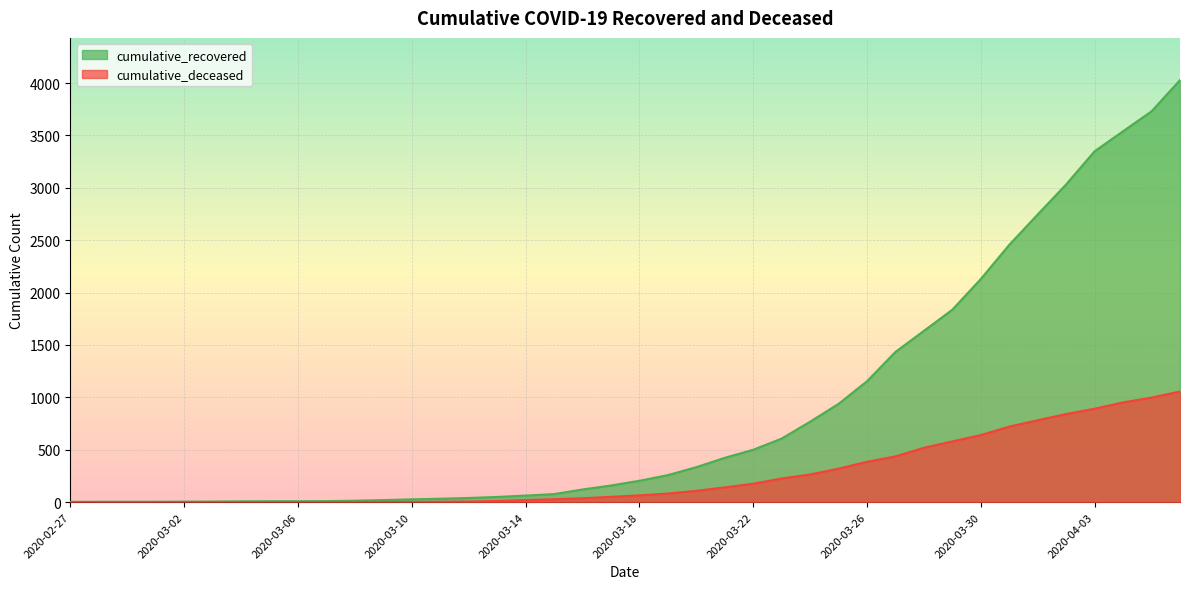

True or false: cumulative_recovered has a value of 50 at 2020-03-13.

True